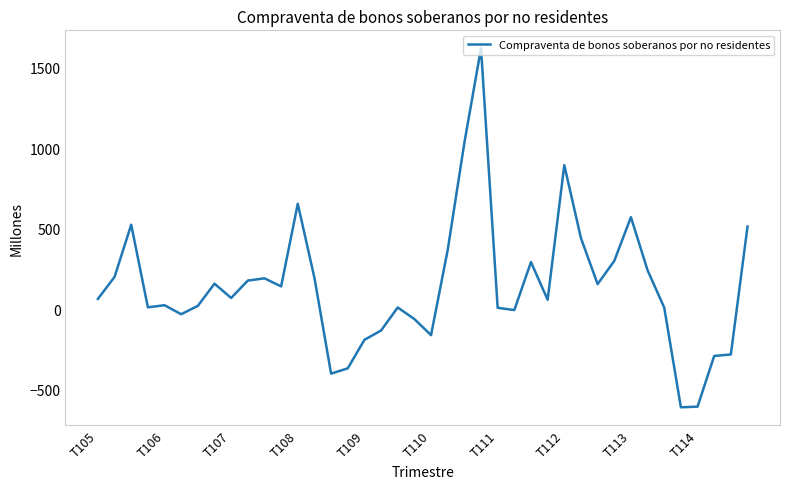

What is the difference between the maximum and minimum values?

2230